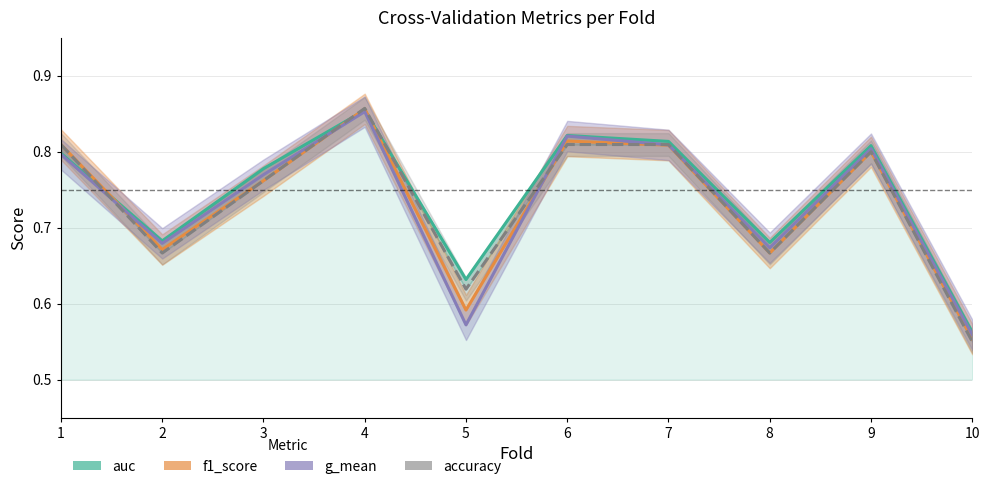

The accuracy series shows 0.8 at 3. True or false?

True